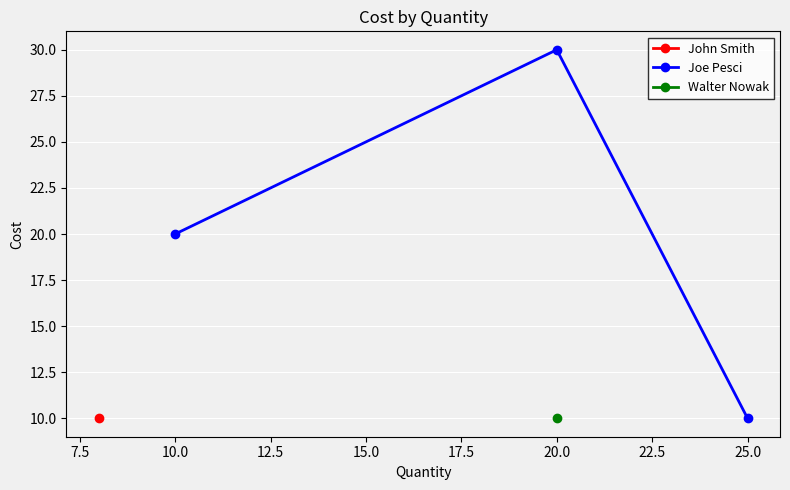

What is the maximum value for Joe Pesci?

30